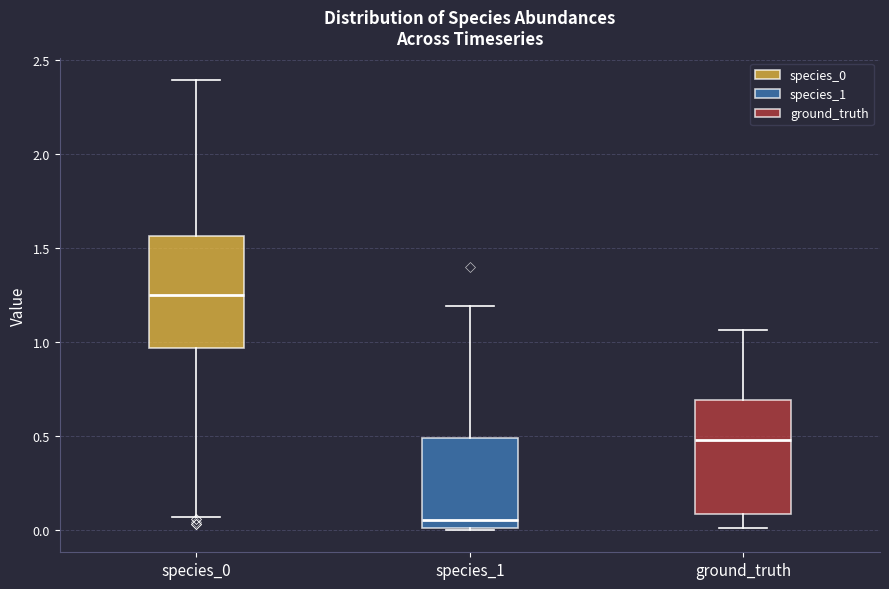

Where does the upper whisker of the box for species_0 end on the y-axis? The values are not printed on the chart, so give them approximately, as read against the axis.

2.40